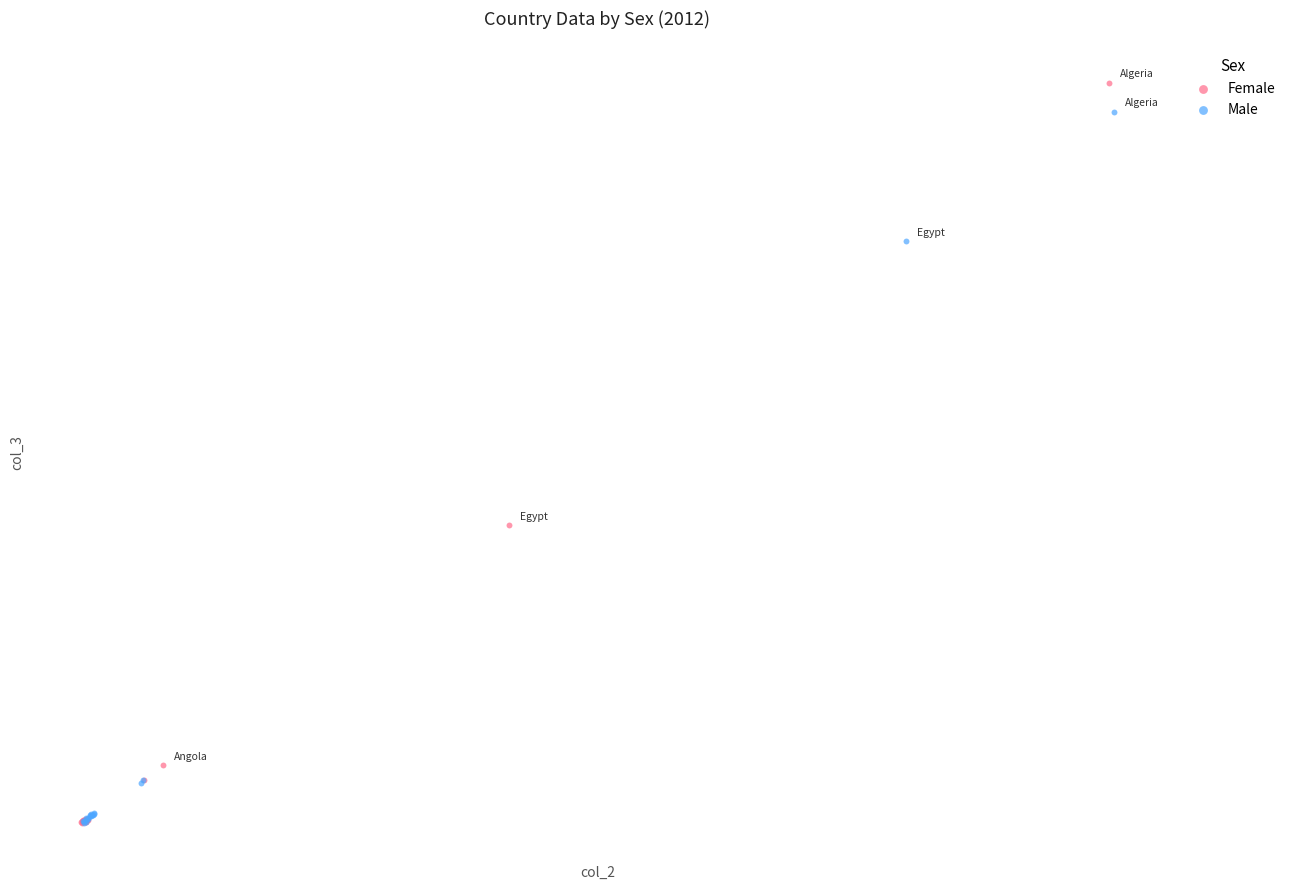

What are all the series names shown in the legend?

Female, Male